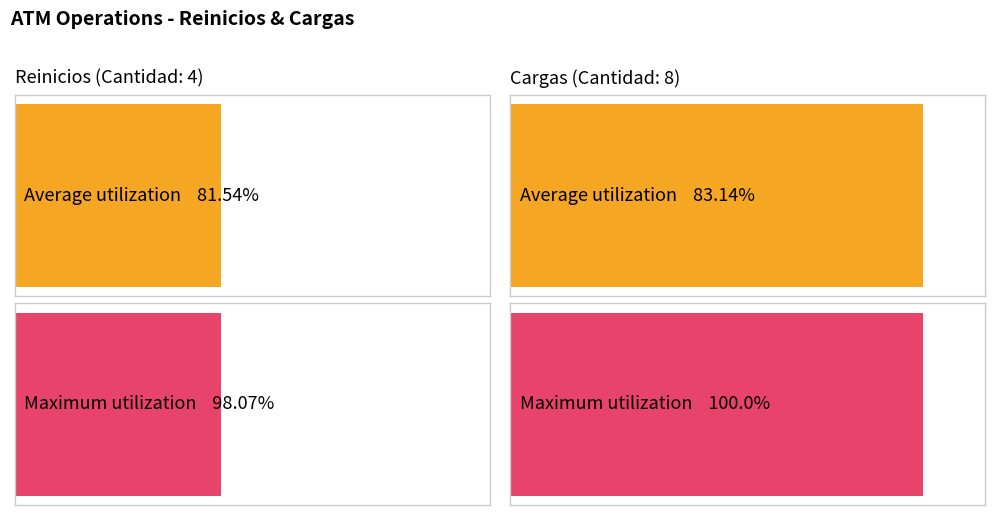

Which category has the lowest value in the Maximum utilization series?

Reinicios